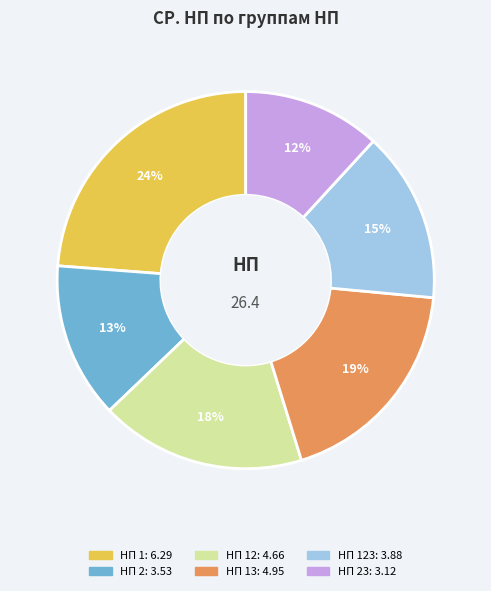

To the nearest percent, what is the difference between the largest and smallest slice percentages?

12%